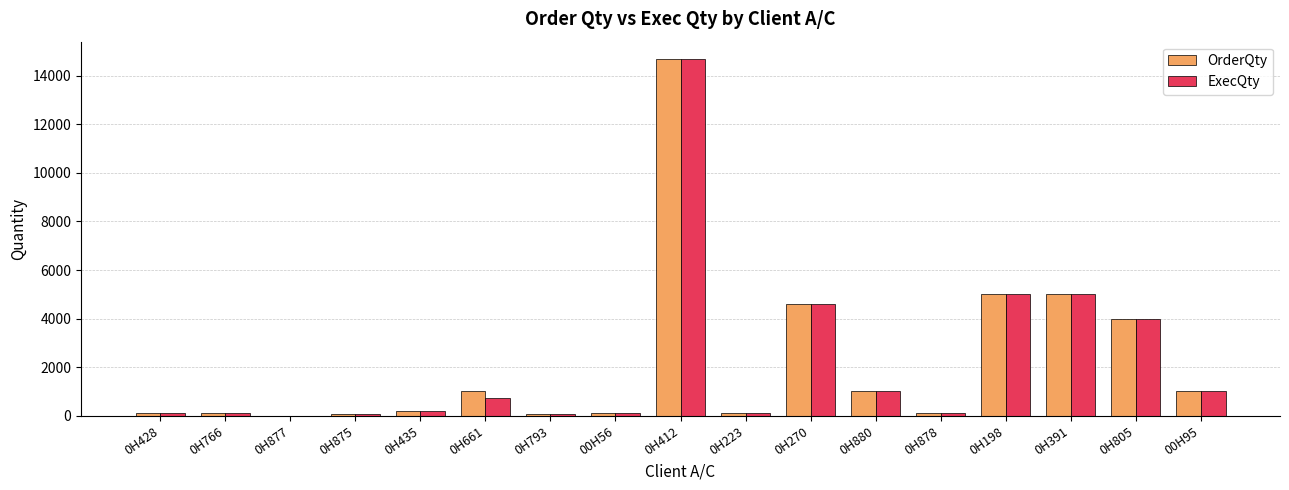

True or false: ExecQty has a value of 192 at 0H435.

True